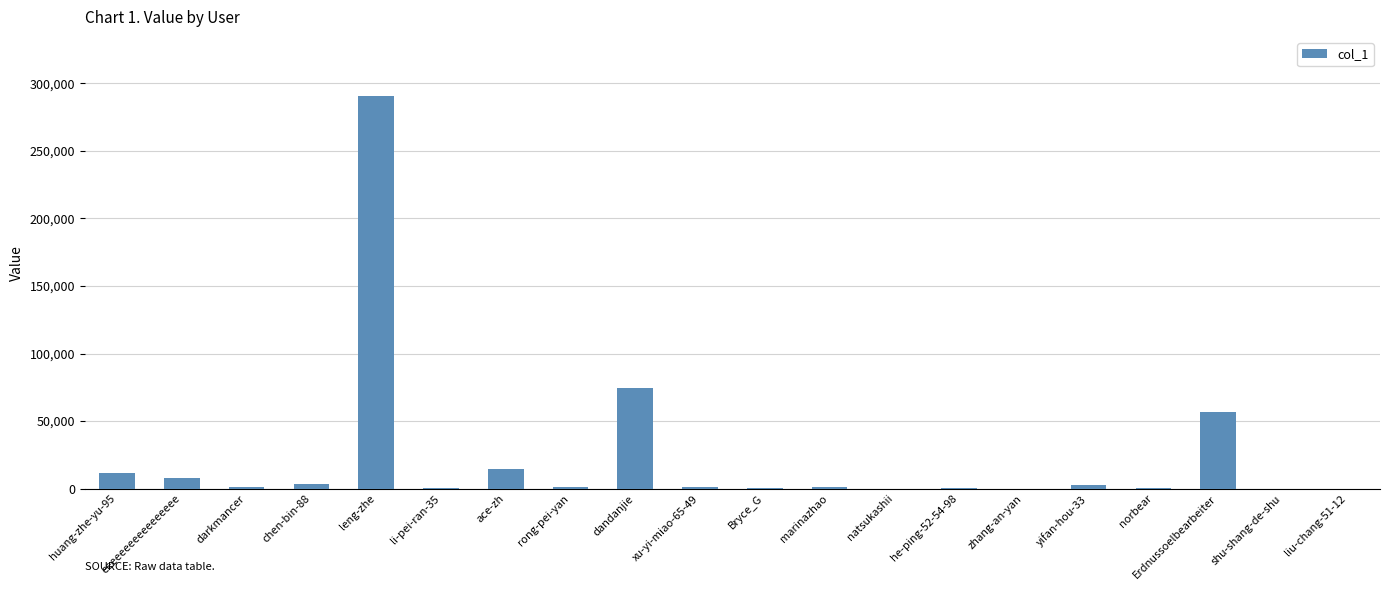

The value at Erdnussoelbearbeiter is 57025. True or false?

True